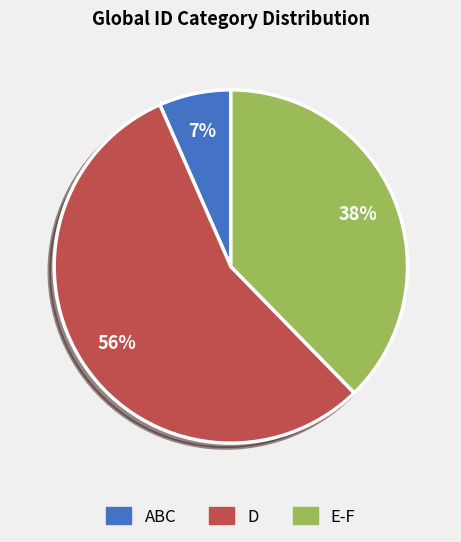

Is there a majority slice in this chart?

Yes